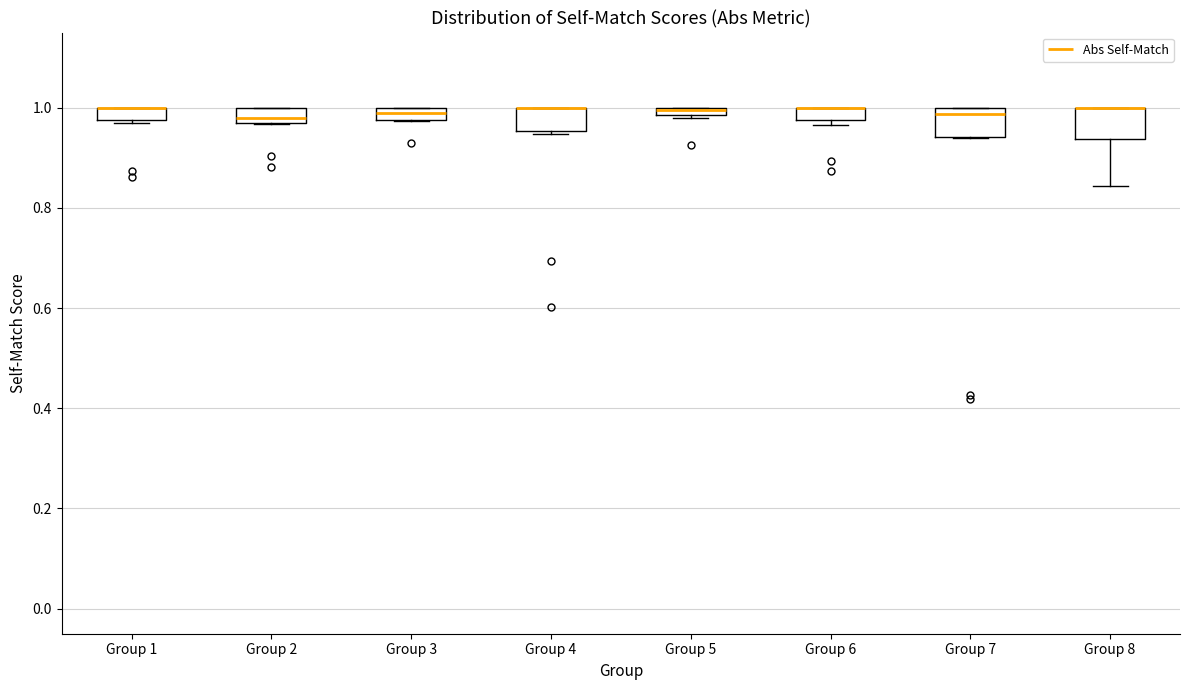

Where is the lower edge of the box for Group 2 on the y-axis? The values are not printed on the chart, so give them approximately, as read against the axis.

0.98